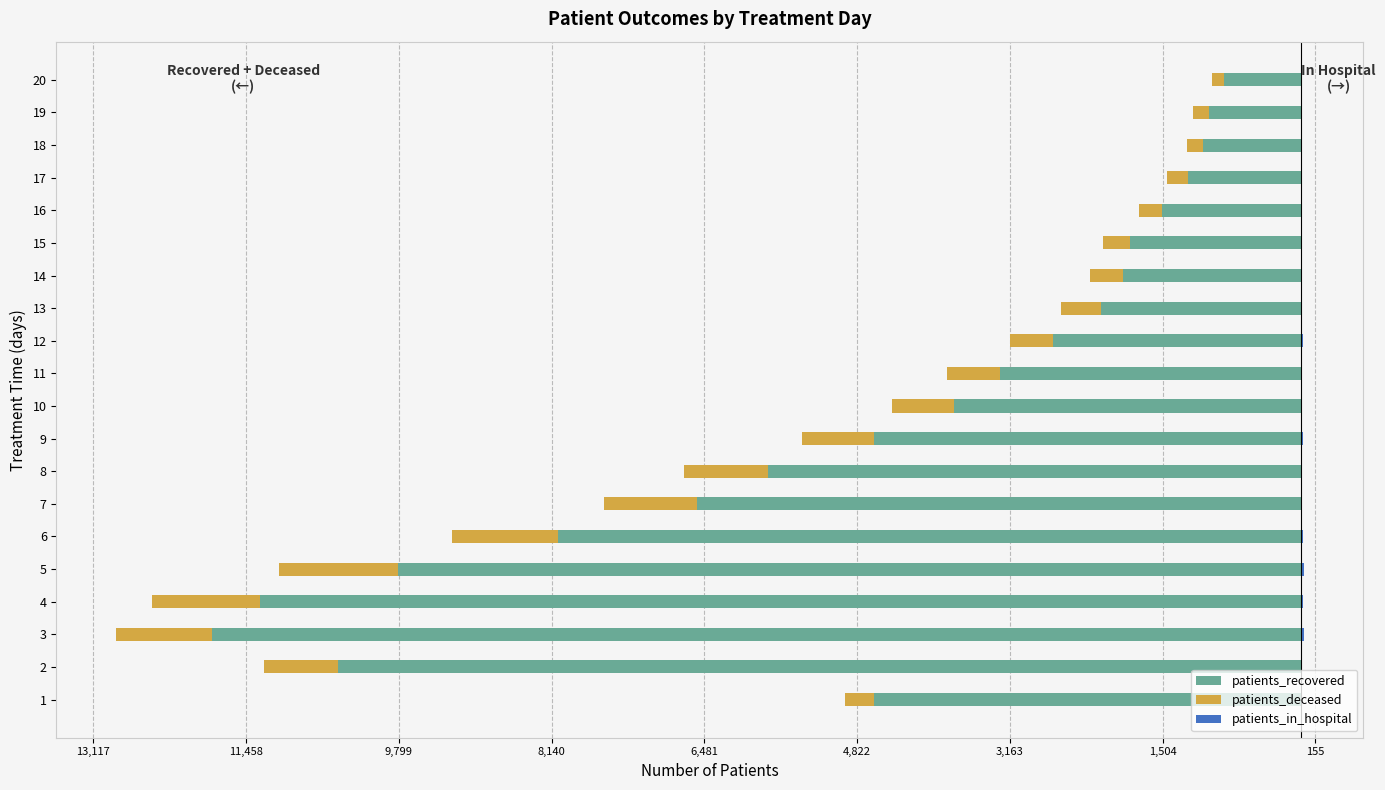

True or false: patients_deceased has a value of -294 at 15.

True